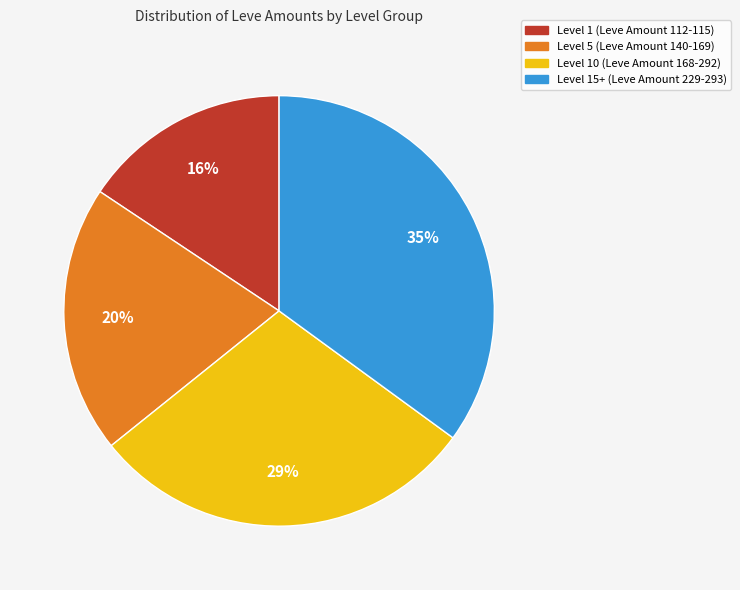

Is there a majority slice in this chart?

No